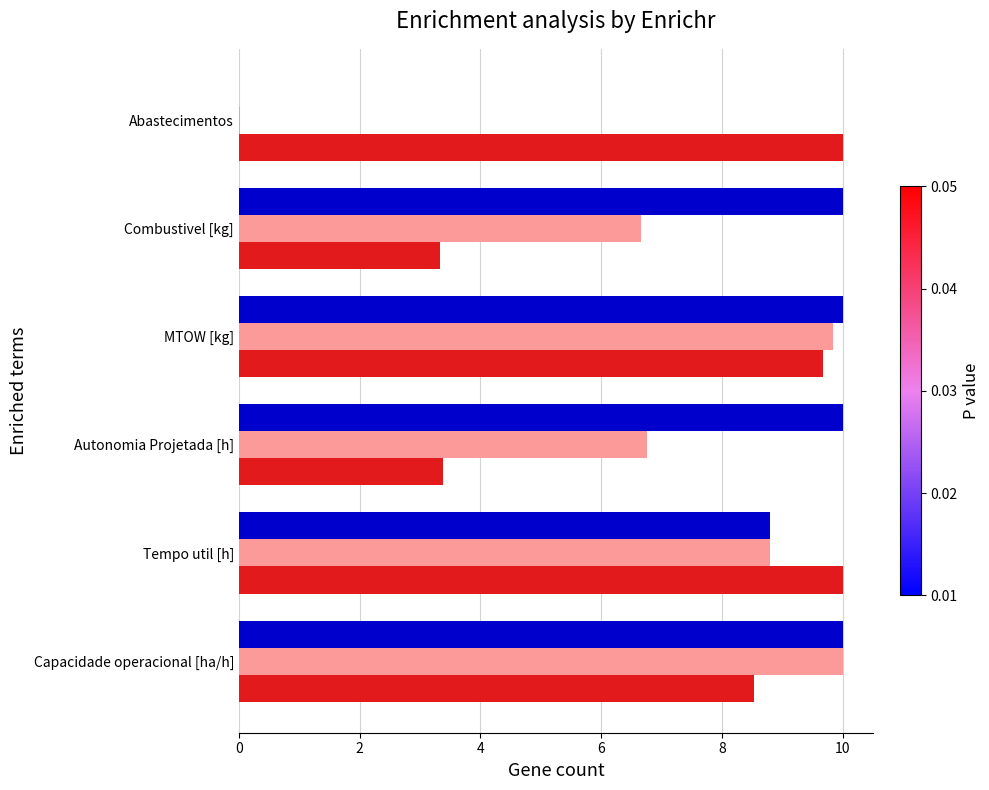

What is the total value across all series at MTOW [kg]?

29.5